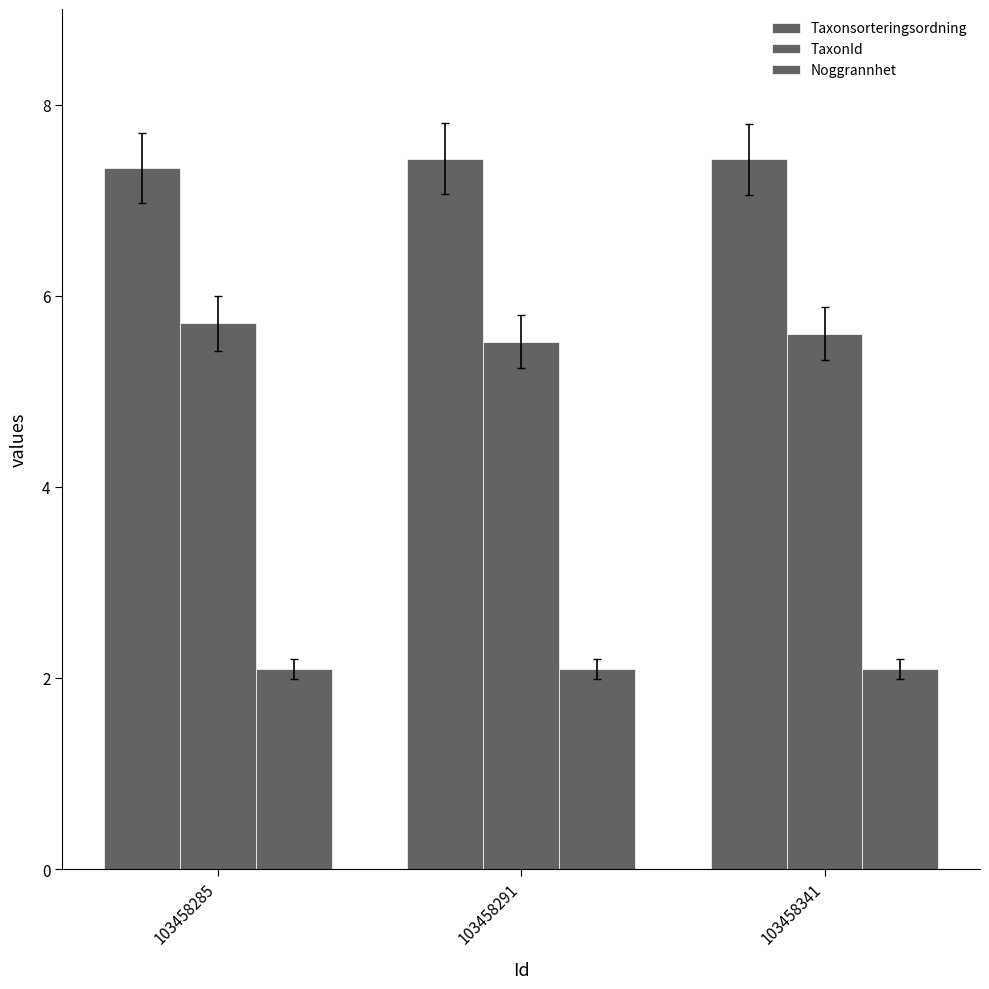

Which category has the lowest value across all series?

103458285